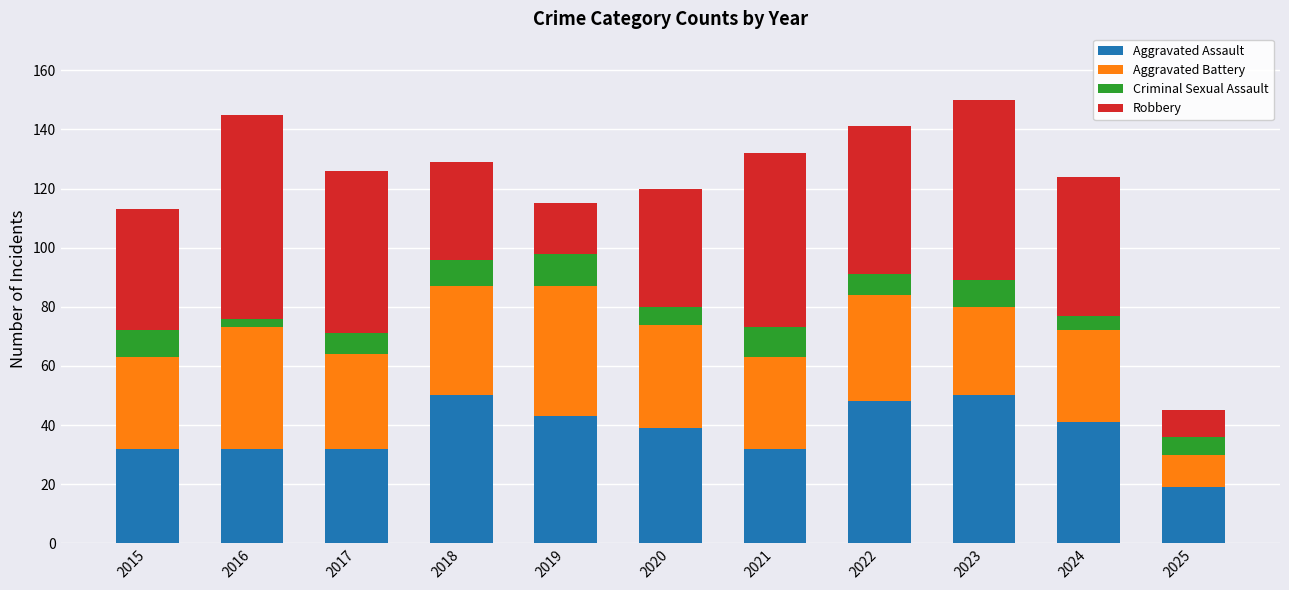

At which label does Aggravated Assault reach its minimum?

2025